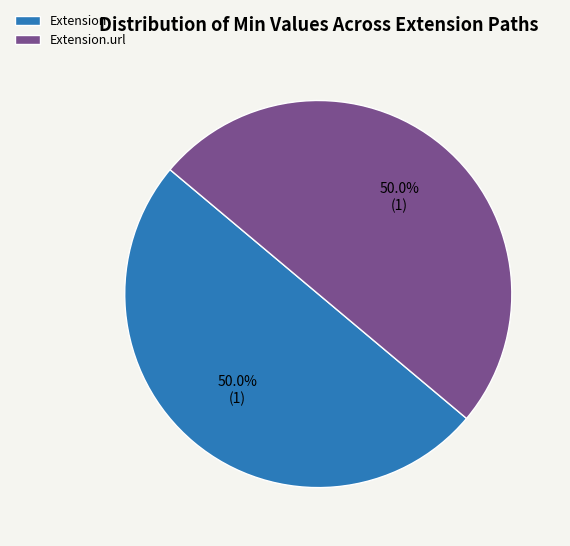

Do Extension.url and Extension together represent more than half of the pie?

Yes